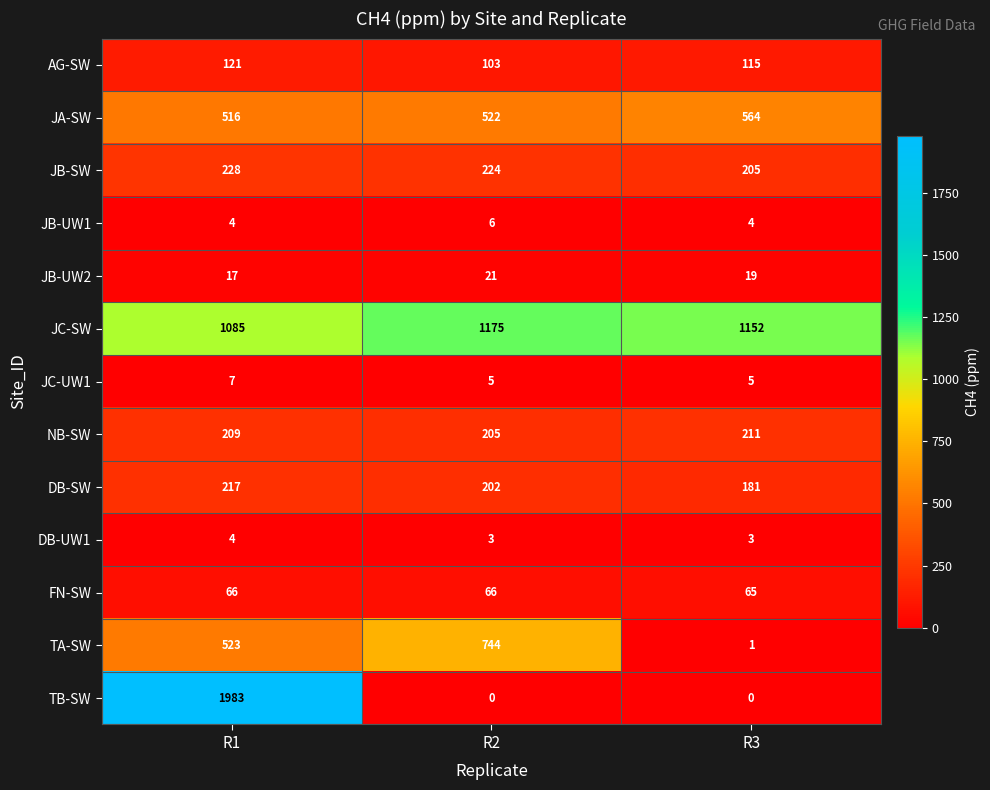

At which category does the chart reach its peak across all series?

R1